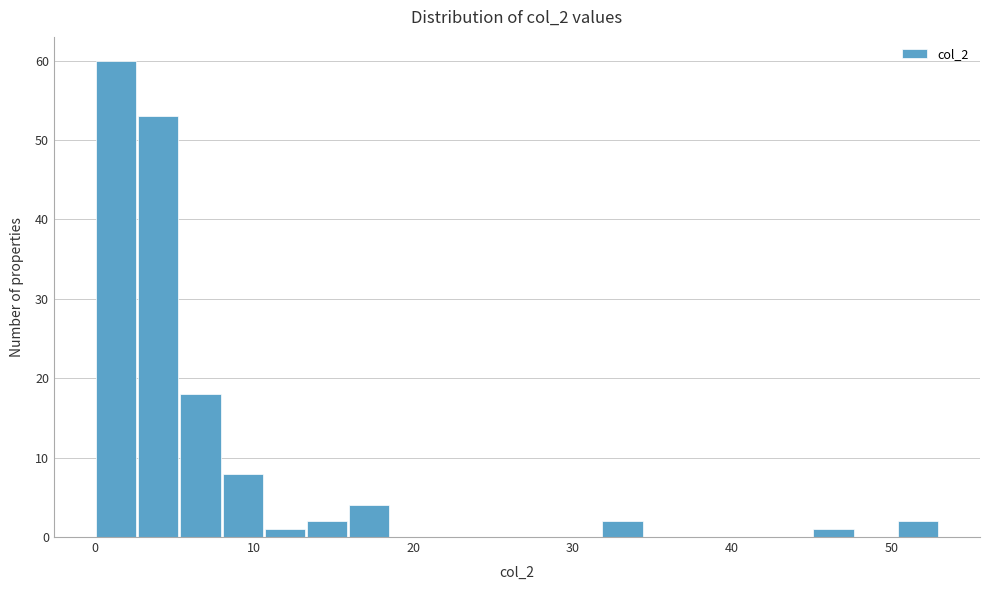

Read against the x-axis, roughly where is the centre of the tallest bar?

1